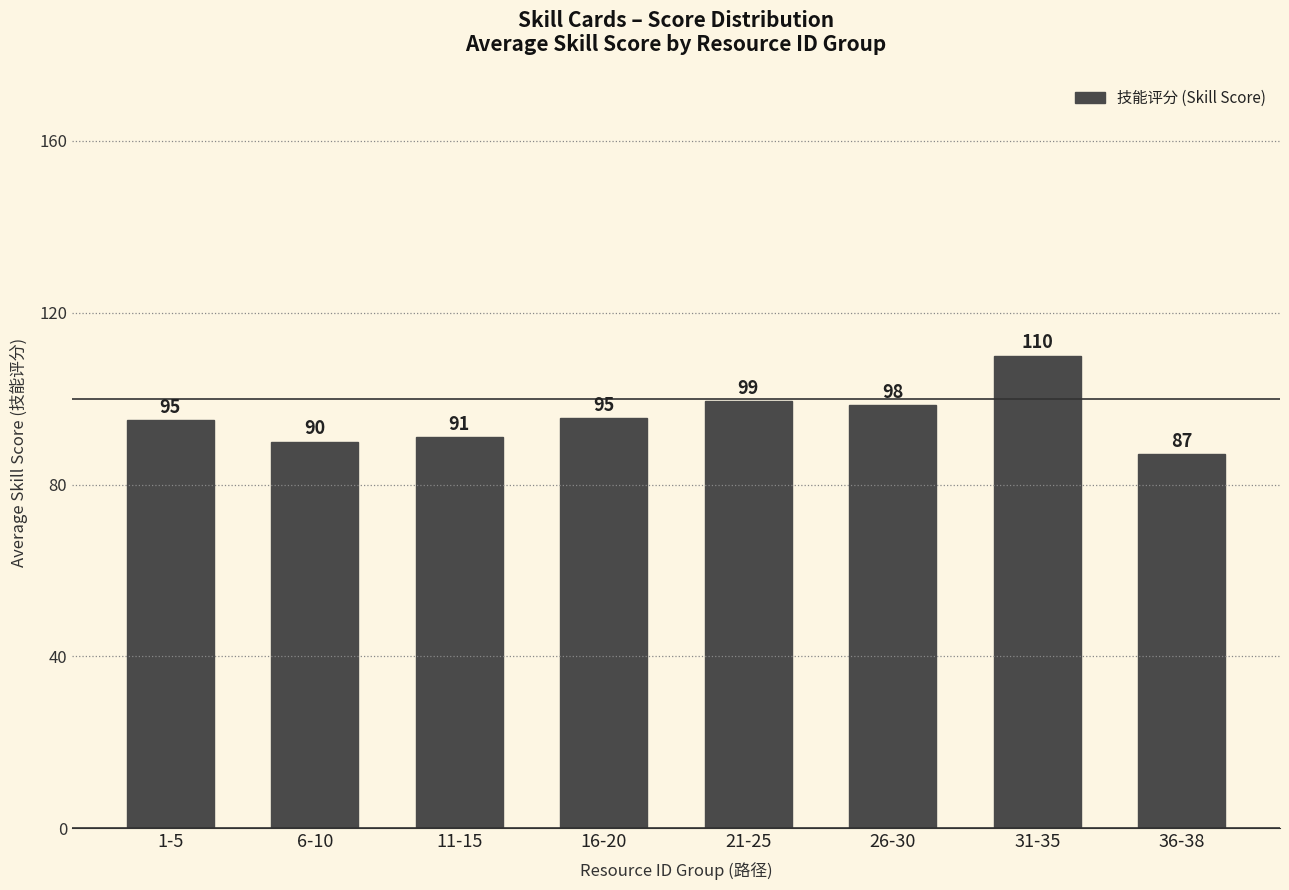

What is the value of the 5th bar from the left?

99.4